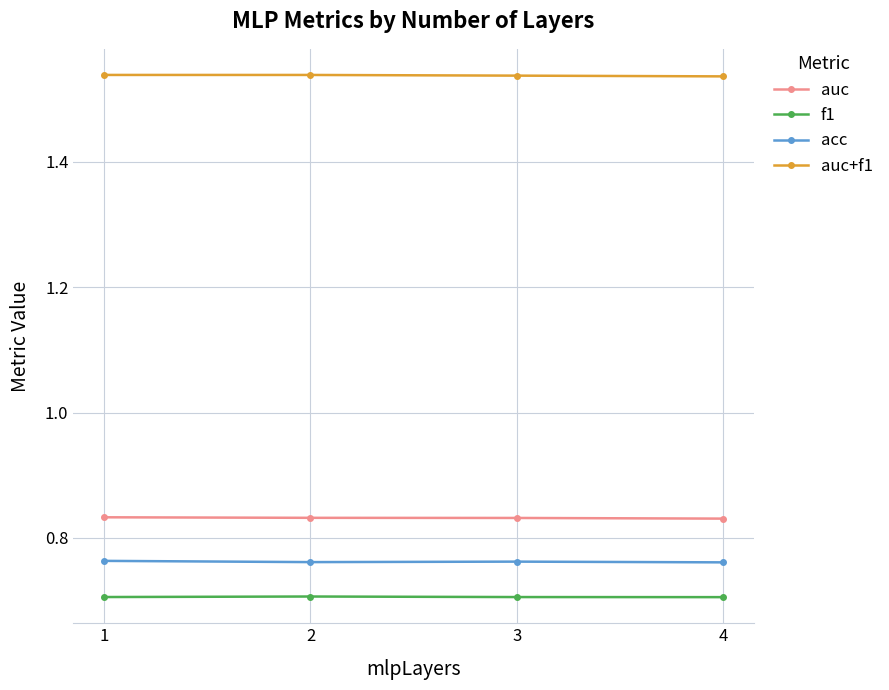

Does the chart have visible grid lines?

Yes